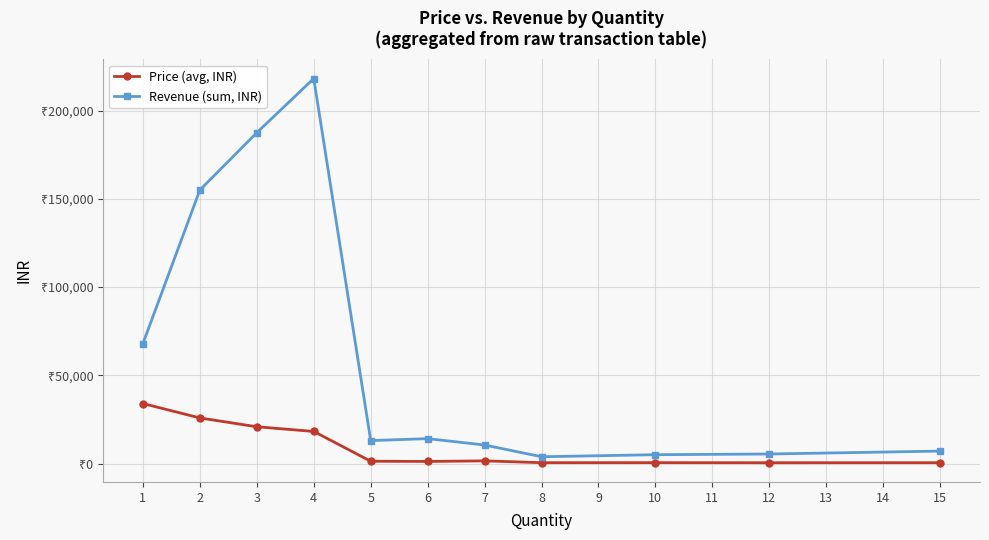

What is the total value across all series at 10?

5500.0